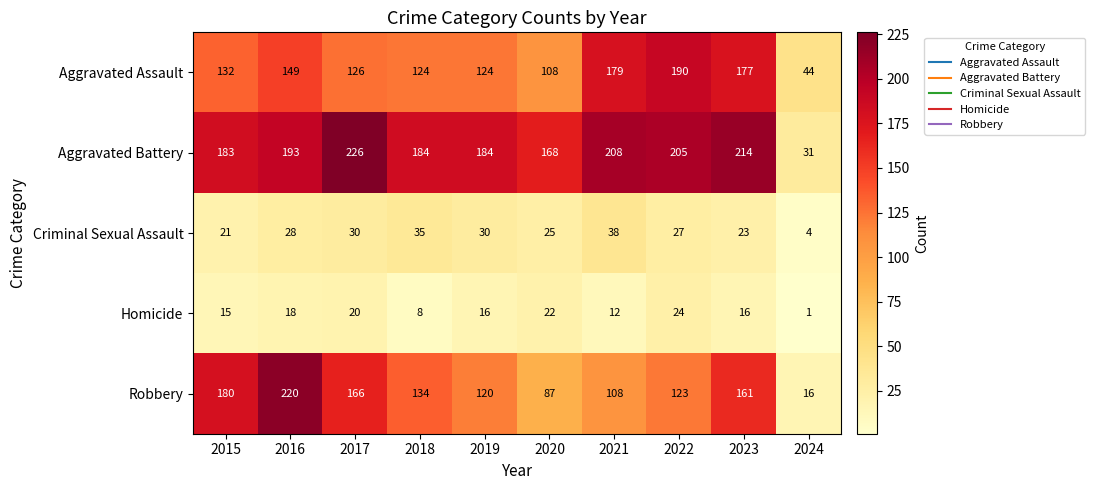

True or false: Criminal Sexual Assault has a value of 25 at 2020.

True